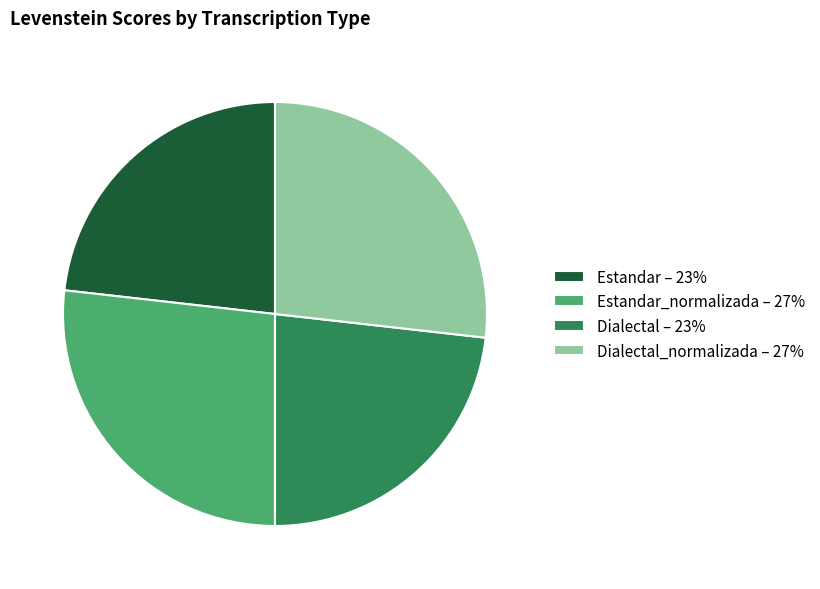

Is it true that Dialectal – 23% is 23% of the pie?

True